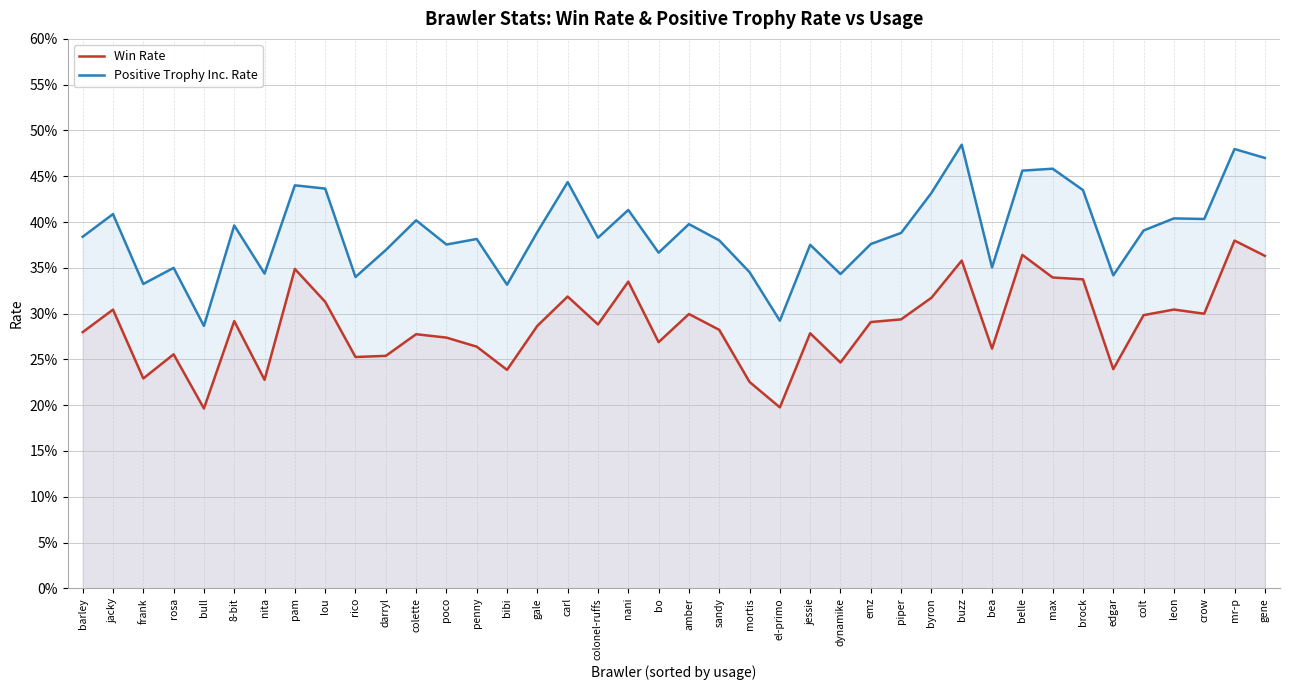

In Win Rate, how many points are lower than both neighbors (excluding endpoints)?

12